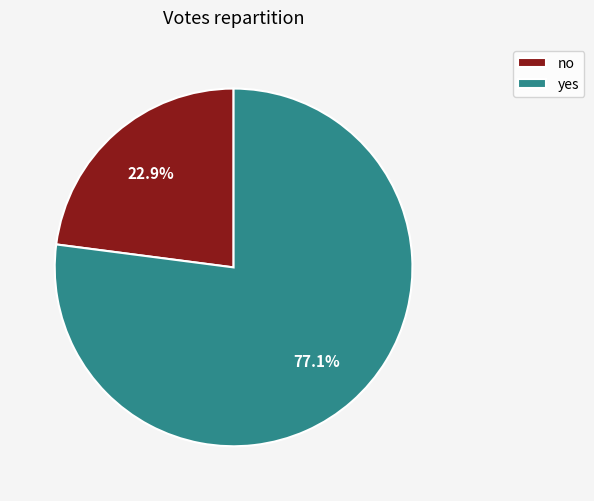

How much of the chart is everything except no?

77.1%